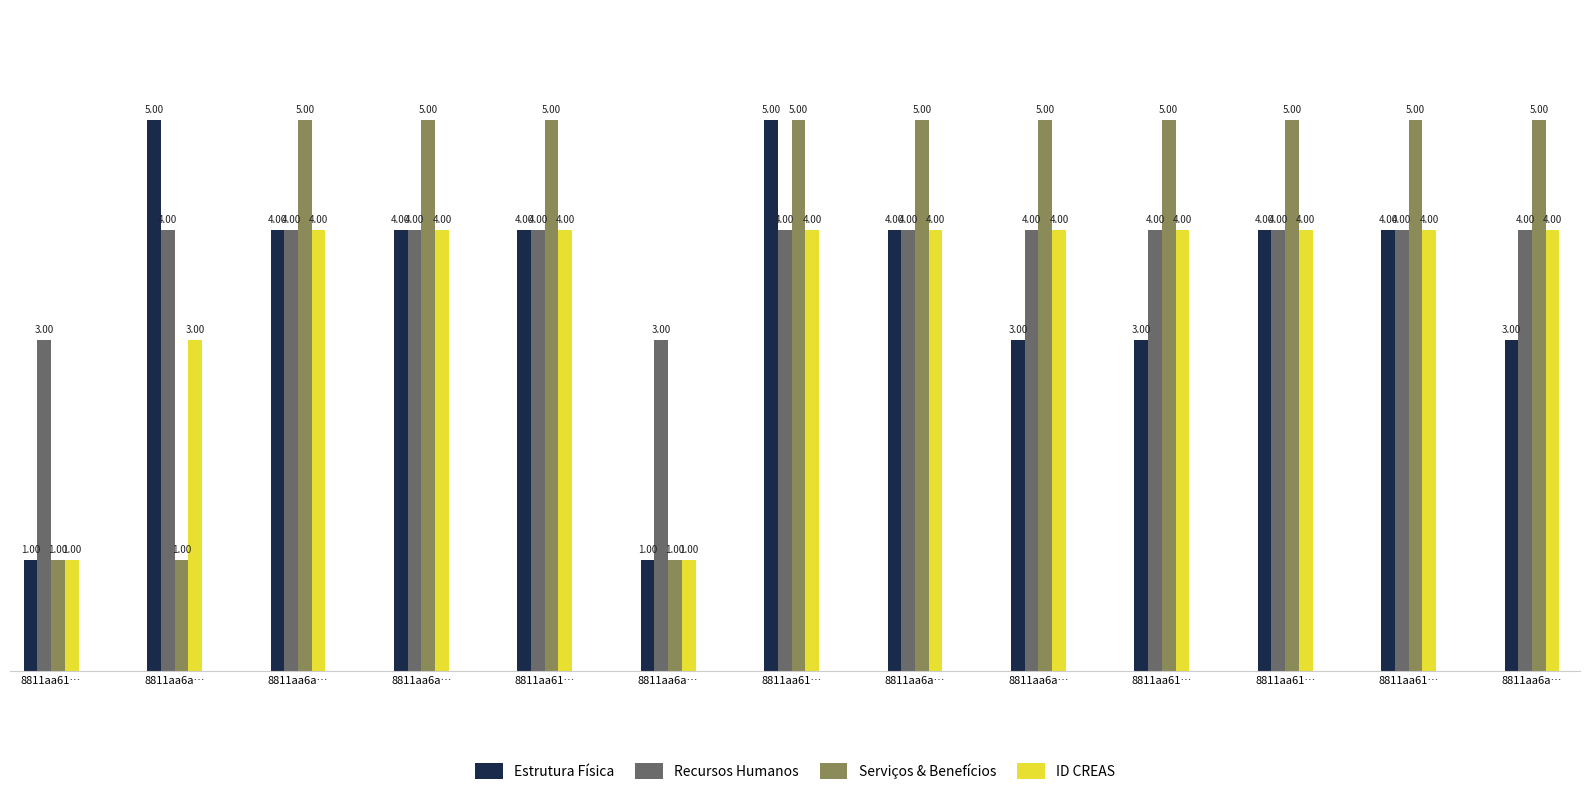

Reading left to right, extract all data points from this chart.

Estrutura Física: 8811aa61…=1	8811aa6a…=5	8811aa6a…=4	8811aa6a…=4	8811aa61…=4	8811aa6a…=1	8811aa61…=5	8811aa6a…=4	8811aa6a…=3	8811aa61…=3	8811aa61…=4	8811aa61…=4	8811aa6a…=3
Recursos Humanos: 8811aa61…=3	8811aa6a…=4	8811aa6a…=4	8811aa6a…=4	8811aa61…=4	8811aa6a…=3	8811aa61…=4	8811aa6a…=4	8811aa6a…=4	8811aa61…=4	8811aa61…=4	8811aa61…=4	8811aa6a…=4
Serviços & Benefícios: 8811aa61…=1	8811aa6a…=1	8811aa6a…=5	8811aa6a…=5	8811aa61…=5	8811aa6a…=1	8811aa61…=5	8811aa6a…=5	8811aa6a…=5	8811aa61…=5	8811aa61…=5	8811aa61…=5	8811aa6a…=5
ID CREAS: 8811aa61…=1	8811aa6a…=3	8811aa6a…=4	8811aa6a…=4	8811aa61…=4	8811aa6a…=1	8811aa61…=4	8811aa6a…=4	8811aa6a…=4	8811aa61…=4	8811aa61…=4	8811aa61…=4	8811aa6a…=4